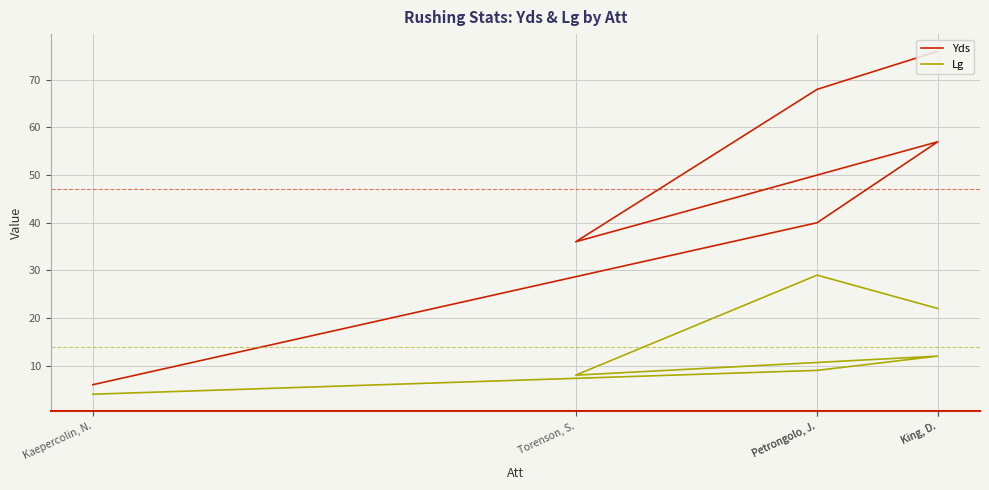

Which series has the largest total across all categories?

Yds